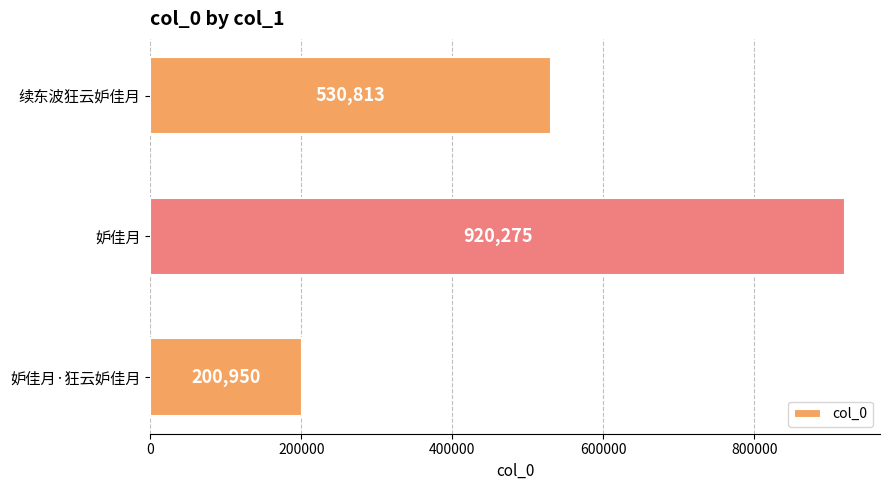

Rank the categories by value from highest to lowest.

妒佳月, 续东波狂云妒佳月, 妒佳月·狂云妒佳月